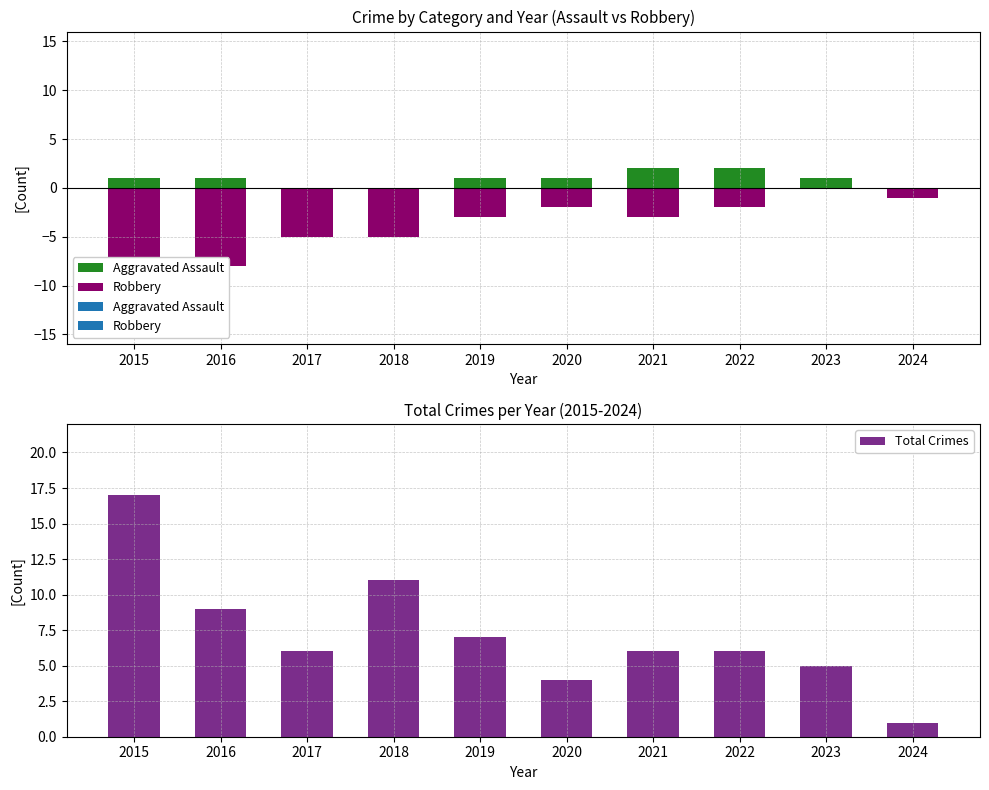

What is the average value?

7